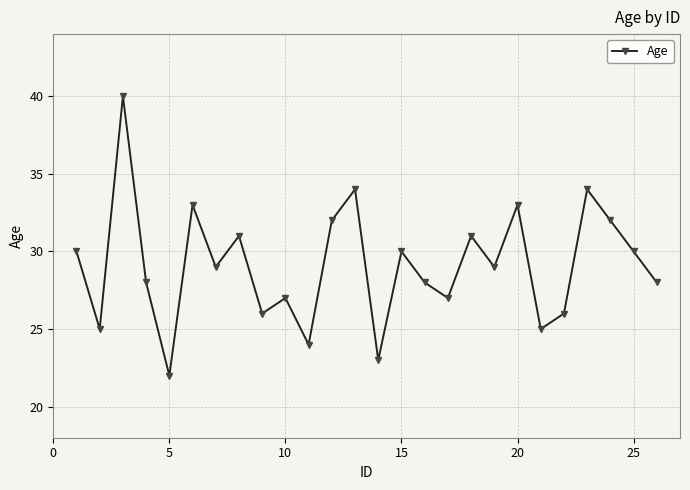

What is the maximum value shown in the chart?

40